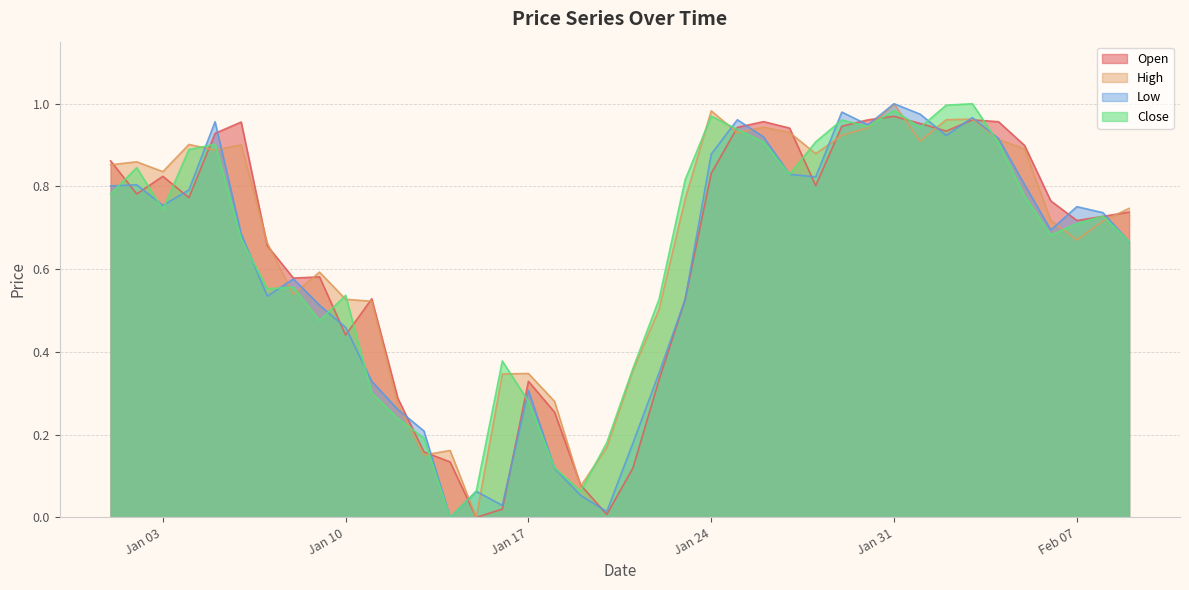

What are all the series names shown in the legend?

Open, High, Low, Close